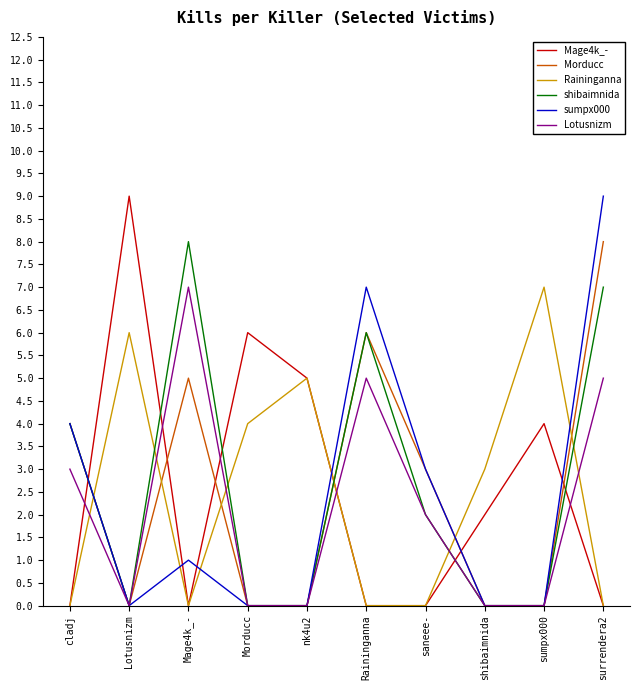

The Lotusnizm series shows 0 at Morducc. True or false?

True